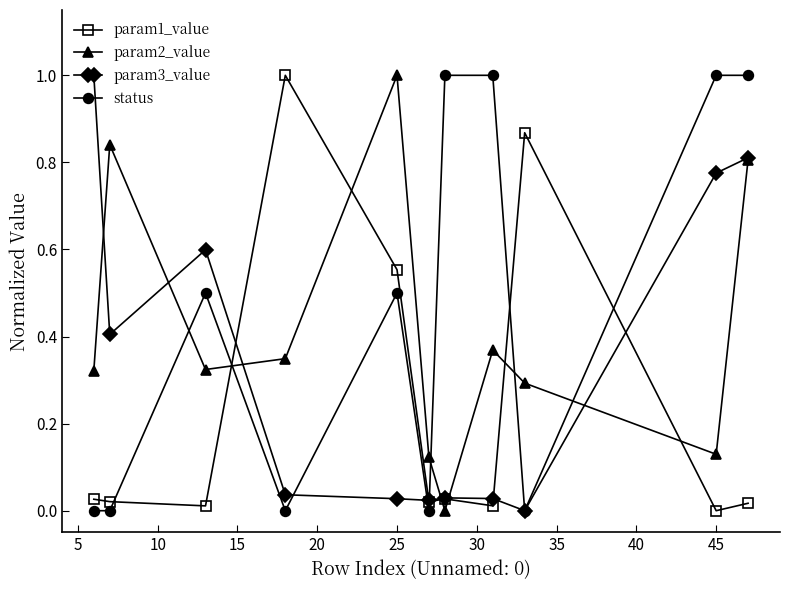

Does the chart have visible grid lines?

No